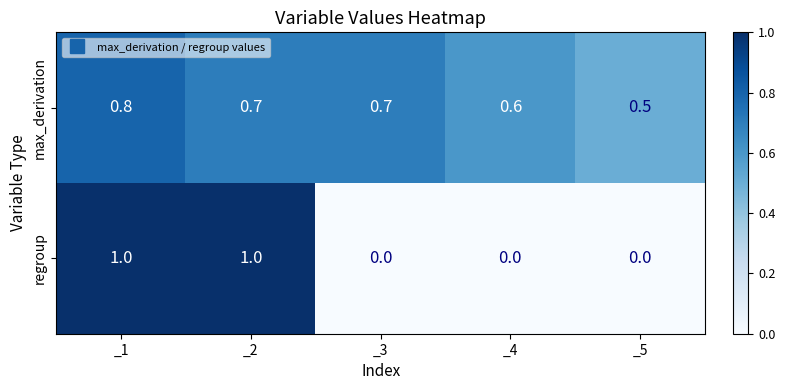

The max_derivation series shows 0.5 at _5. True or false?

True